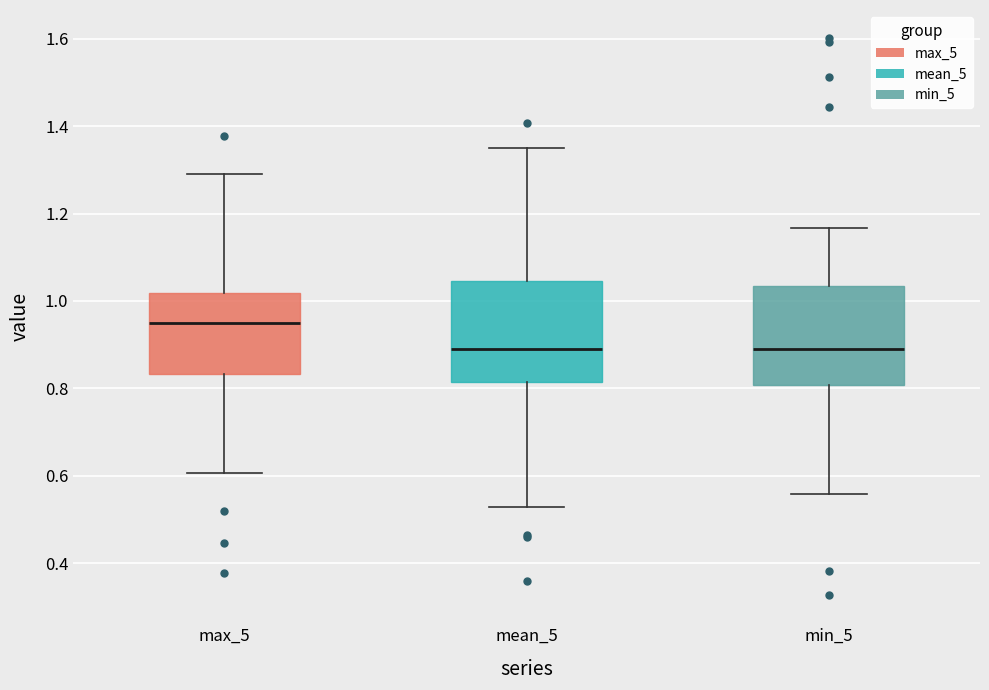

Where is the upper edge of the box for max_5 on the y-axis? The values are not printed on the chart, so give them approximately, as read against the axis.

1.02